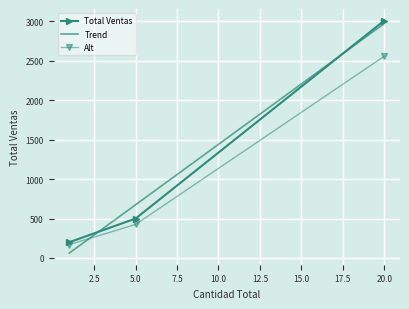

What is the greatest value displayed?

3010.0